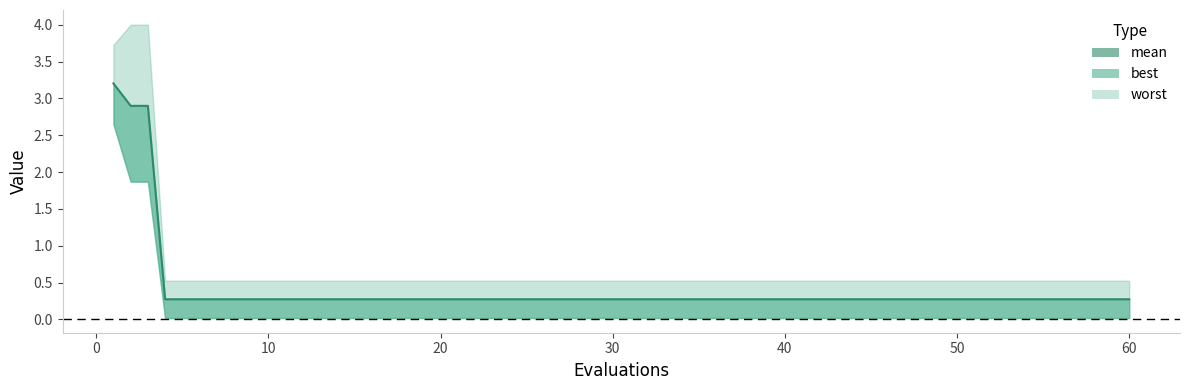

What is the label of the 10th point from the right?

50